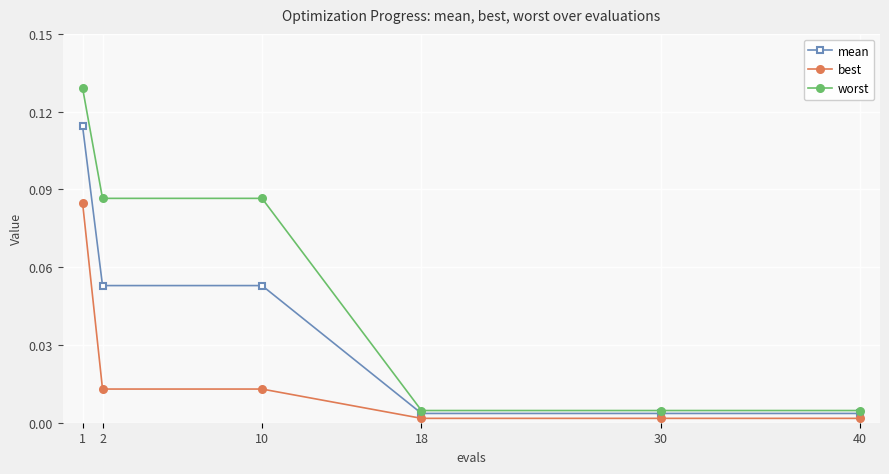

How many lines are shown in the chart?

3